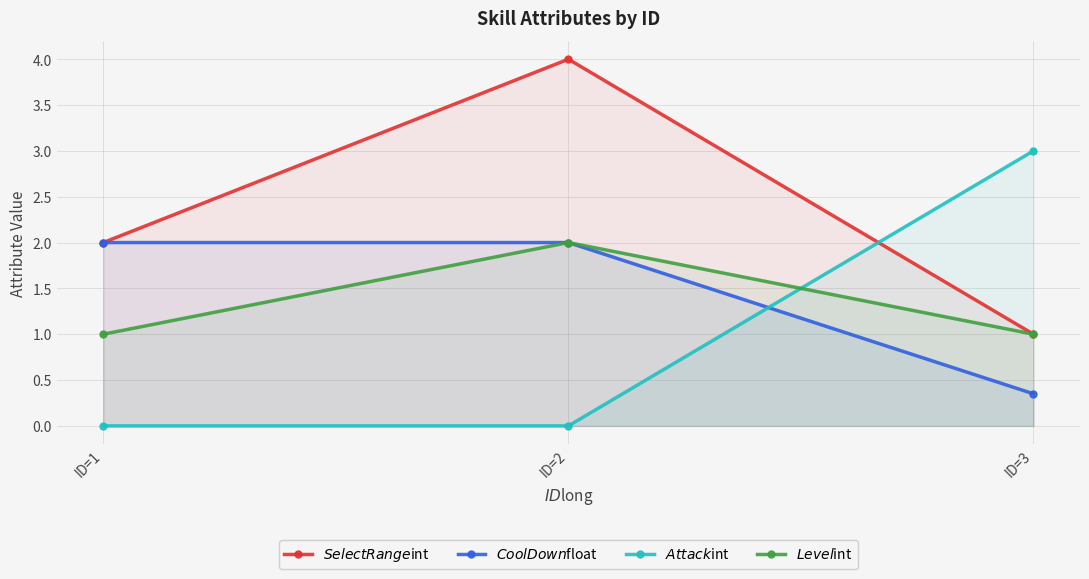

The value of $SelectRange$int at ID=3 is 1.0. True or false?

True